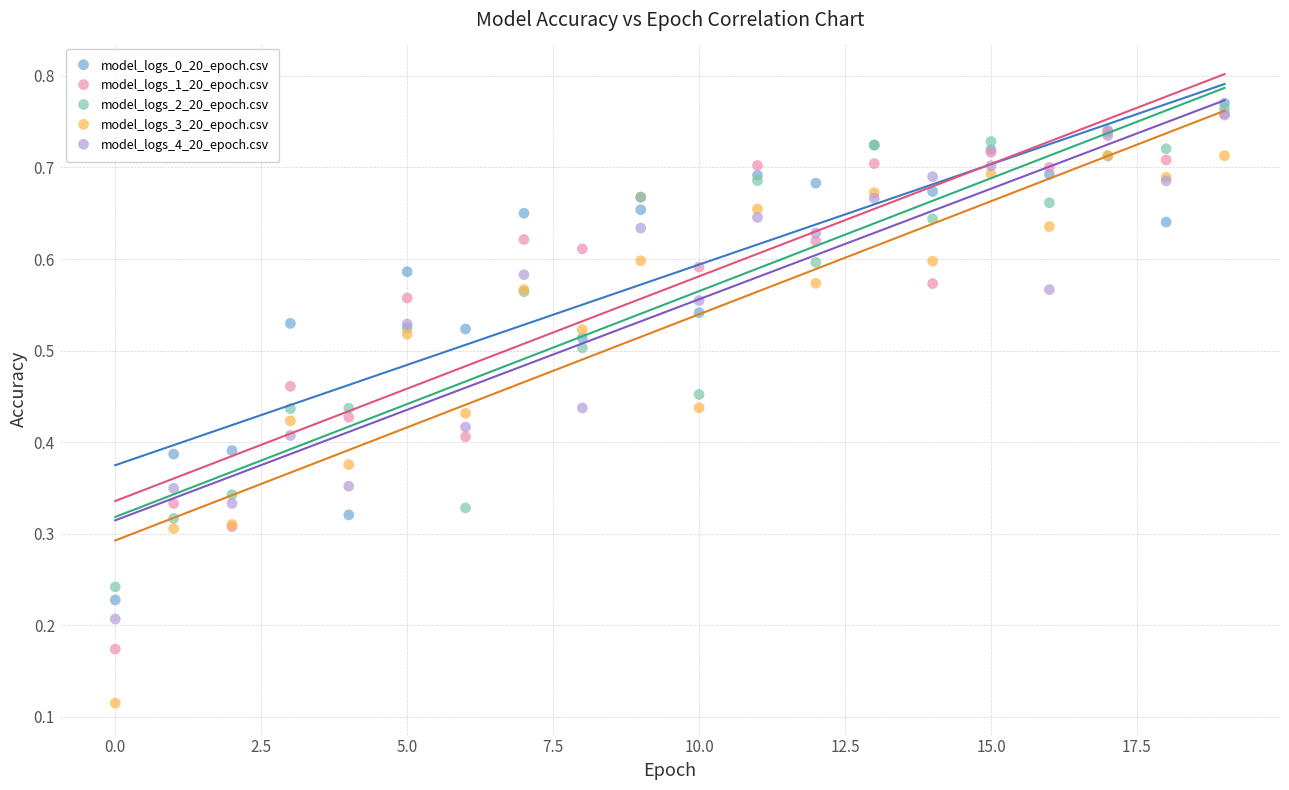

Which series contains the lowest Y value?

model_logs_3_20_epoch.csv